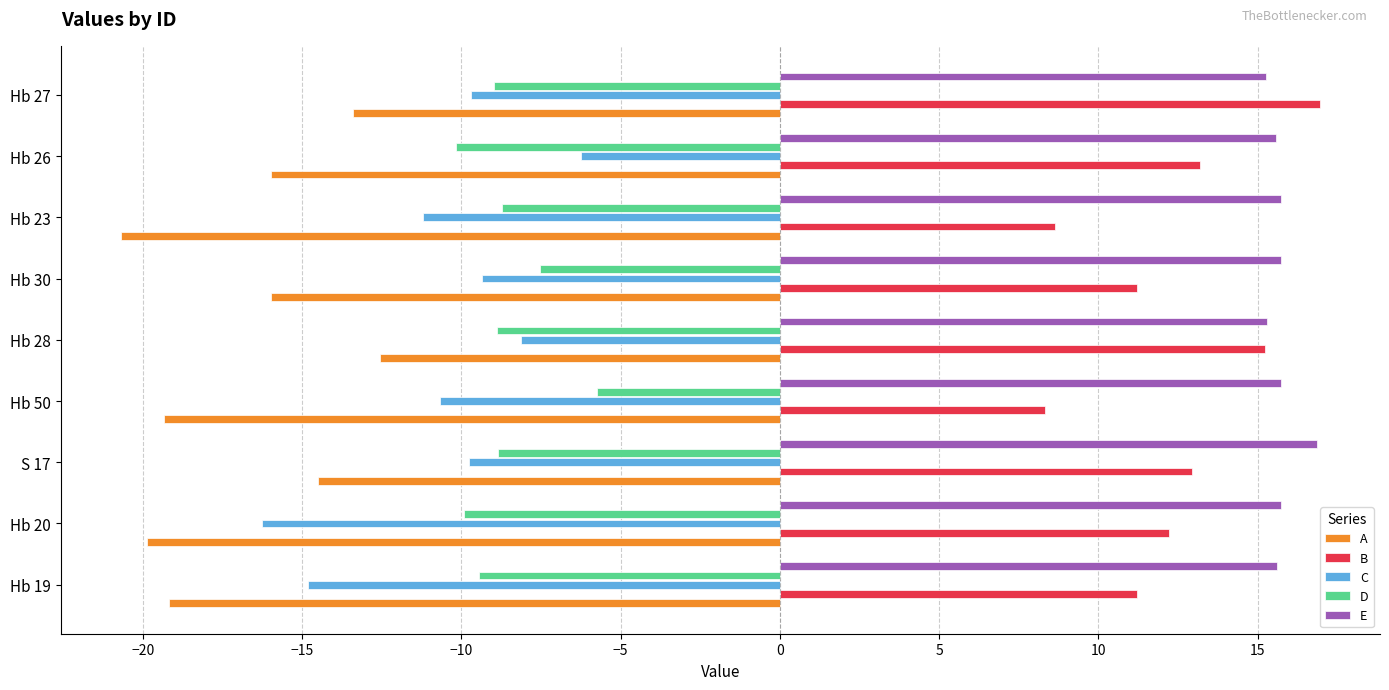

Between Hb 19 and Hb 27, which series saw the biggest shift?

A